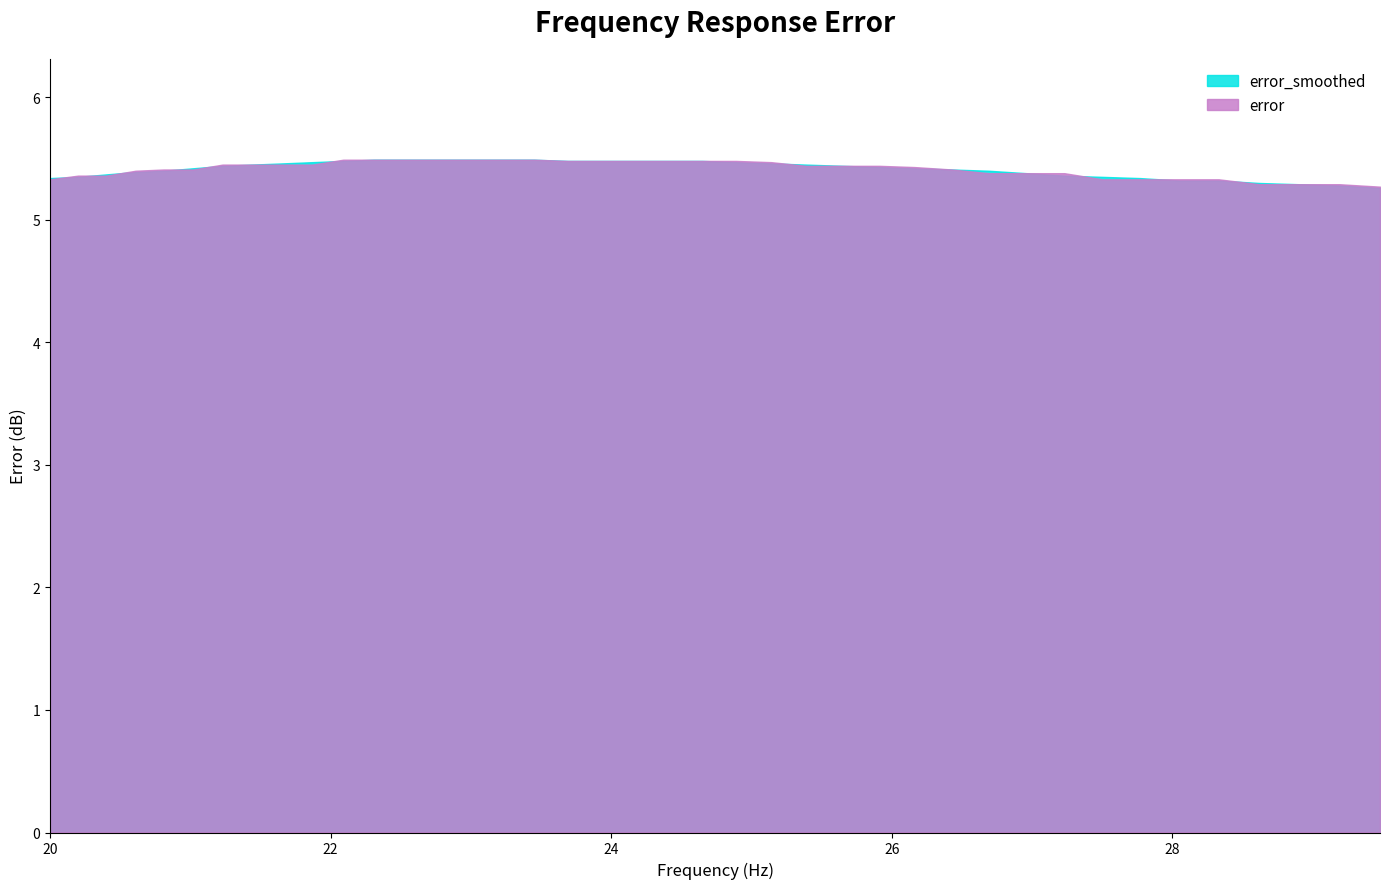

Which category has the lowest value in the error series?

29.48